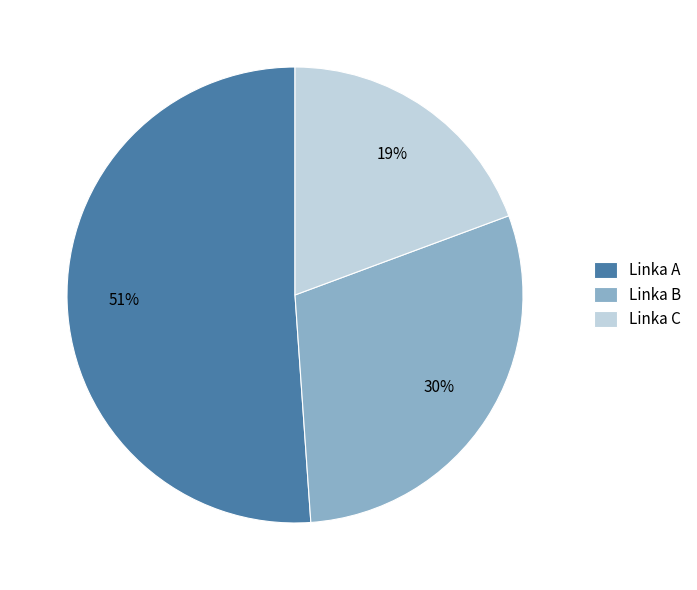

Count the number of slices in the pie.

3